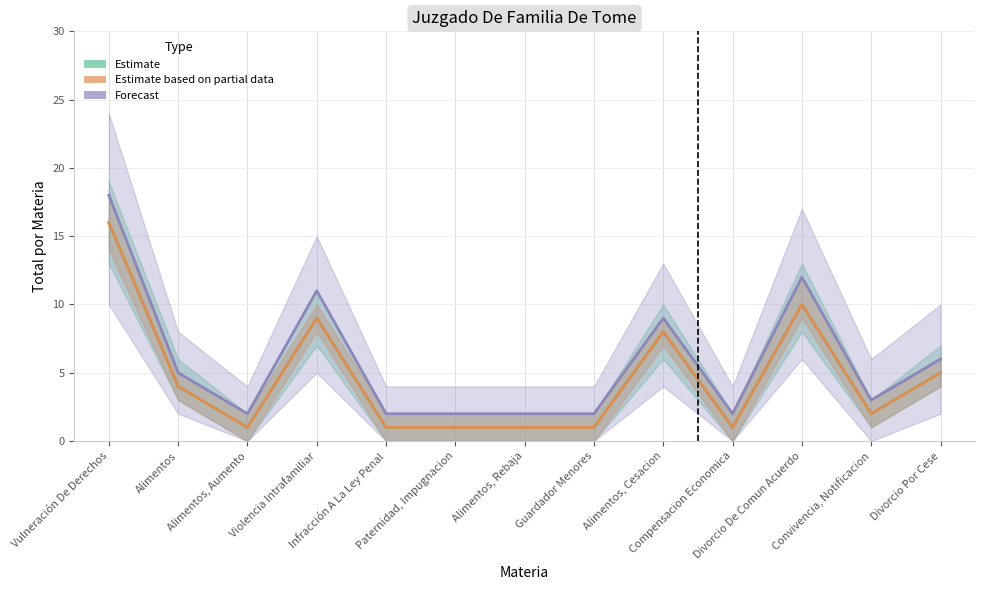

What is the minimum value for Forecast?

2